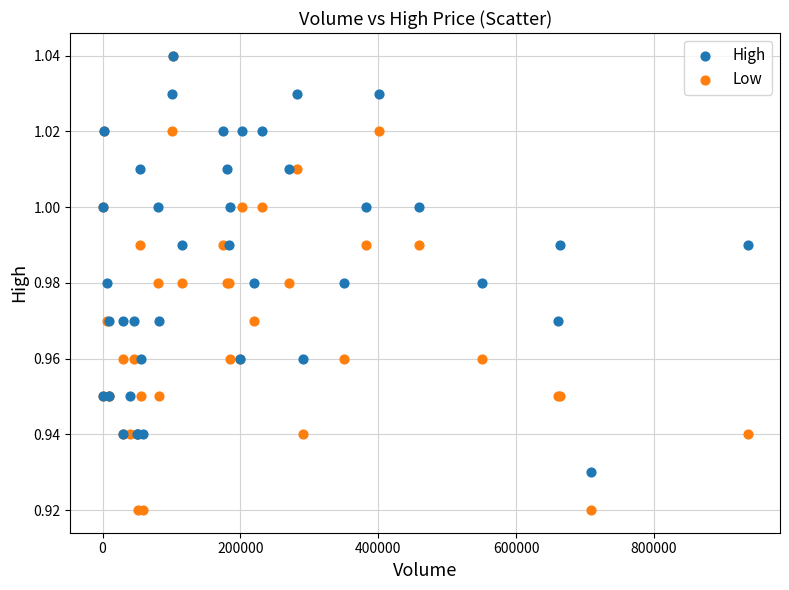

Which series has the largest Y range (max minus min)?

Low